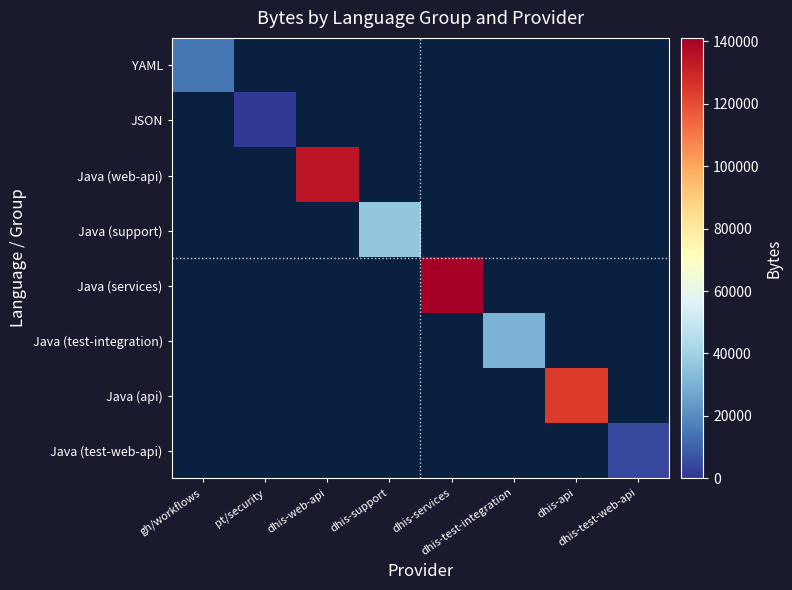

At how many categories does at least one series exceed 36063?

4